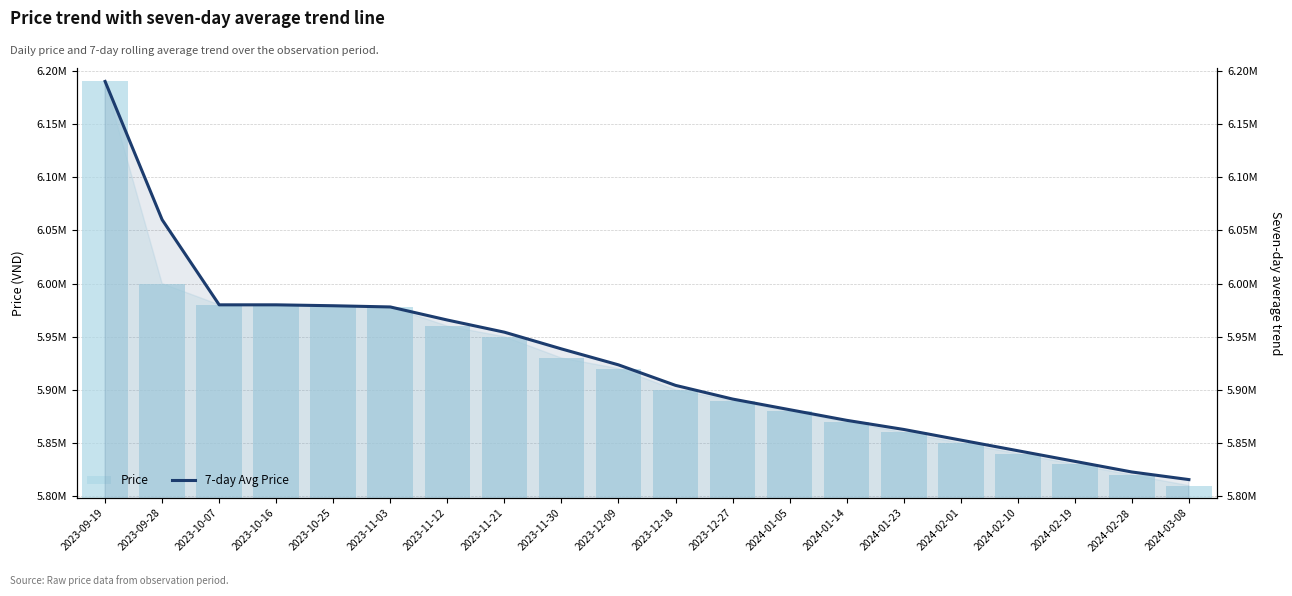

The 7-day Avg Price series shows 5965714 at 2023-11-12. True or false?

True